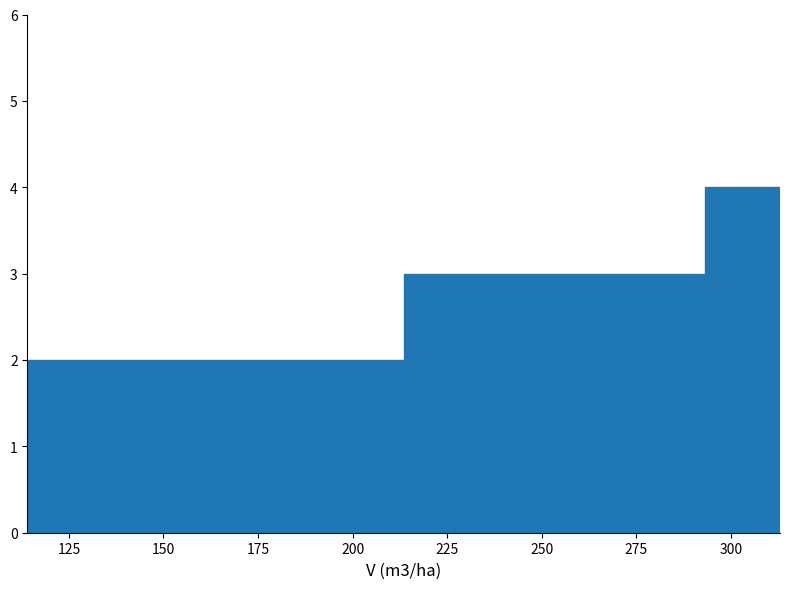

Read against the x-axis, roughly where is the centre of the tallest bar?

305